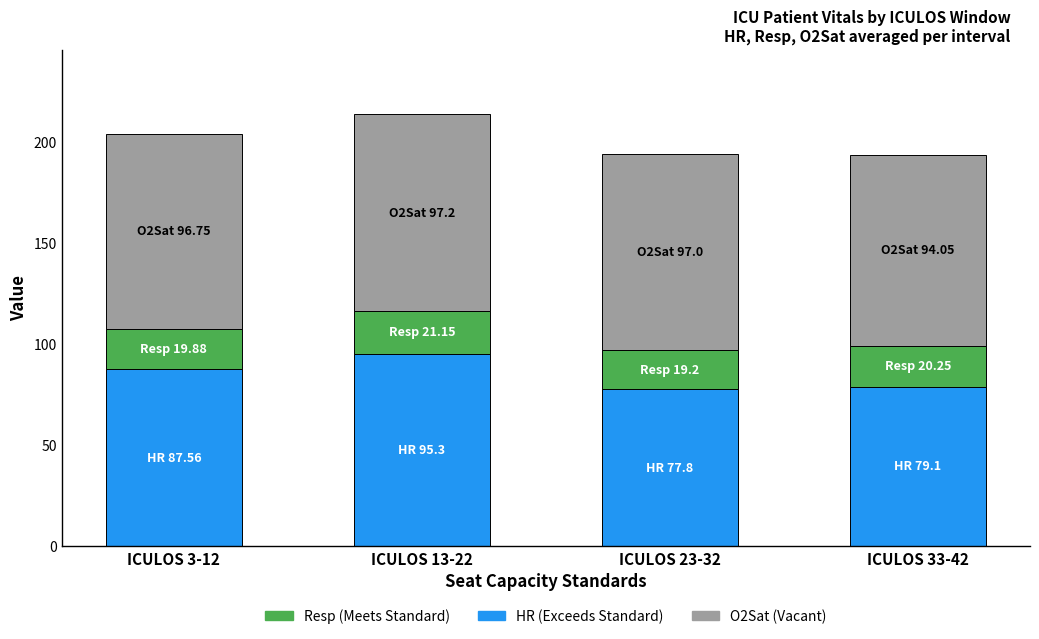

What is the total value across all series at ICULOS 23-32?

194.0